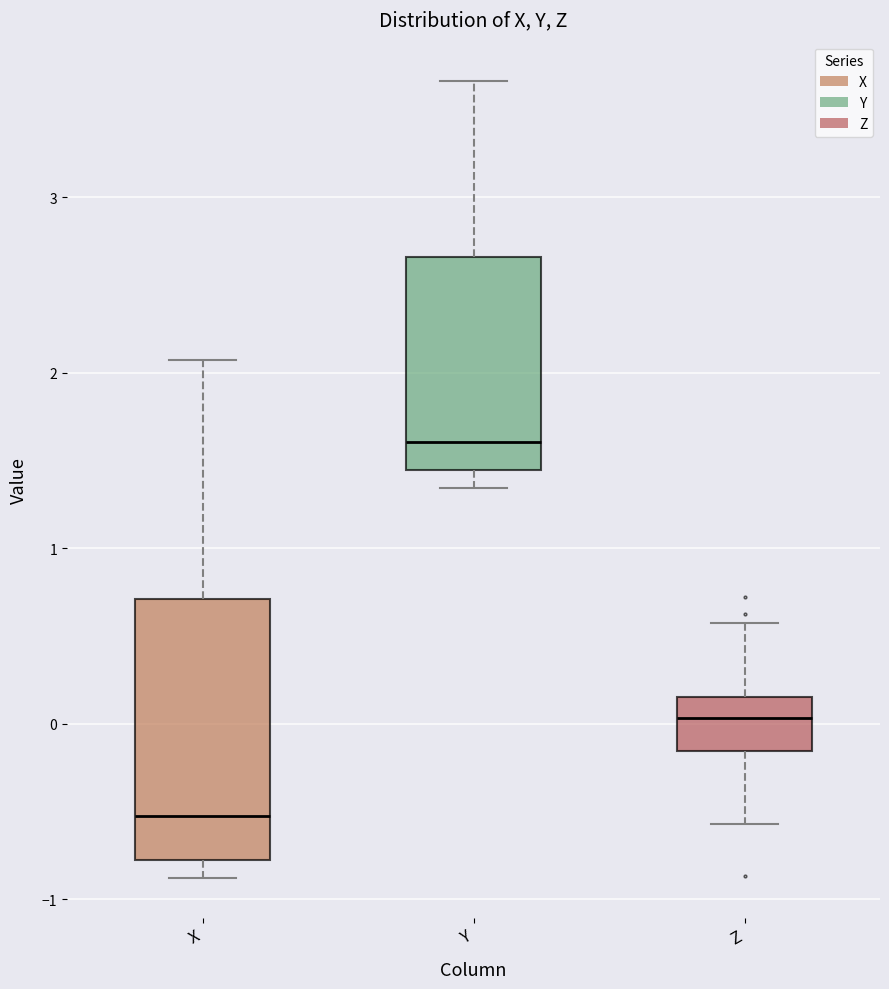

Where does the upper whisker of the box for Y end on the y-axis? The values are not printed on the chart, so give them approximately, as read against the axis.

3.7